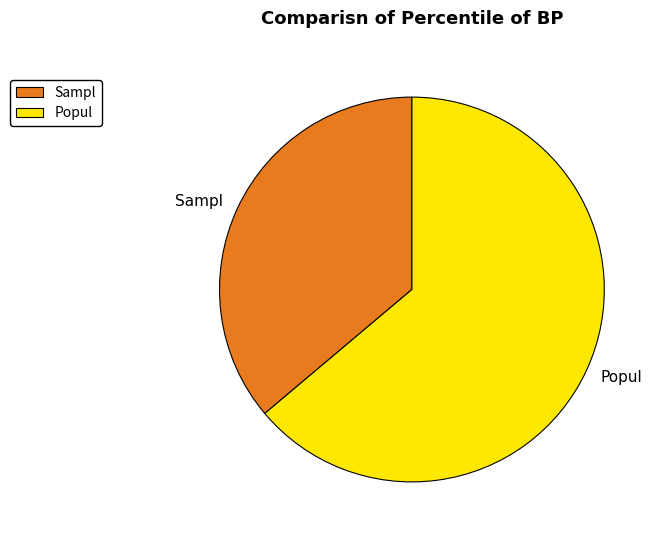

Does Popul account for over 50% of the chart?

Yes